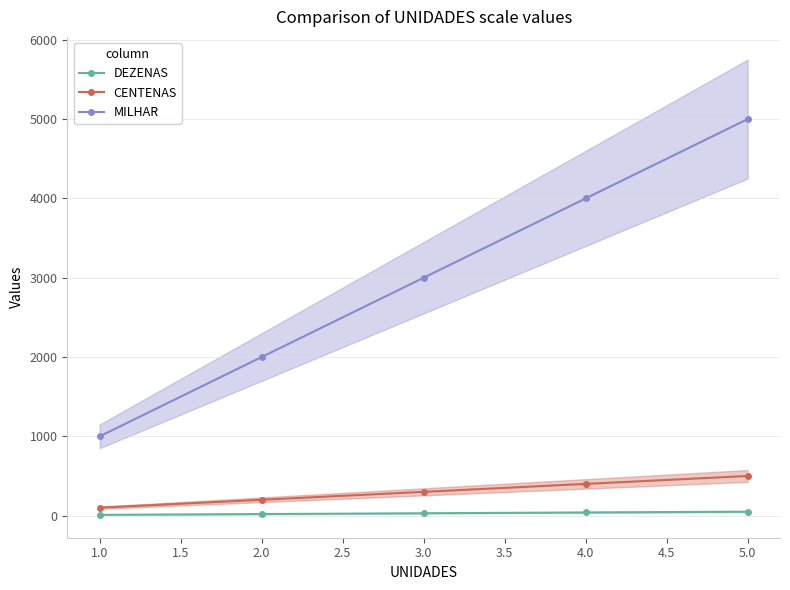

What is the highest value of the MILHAR series?

5000